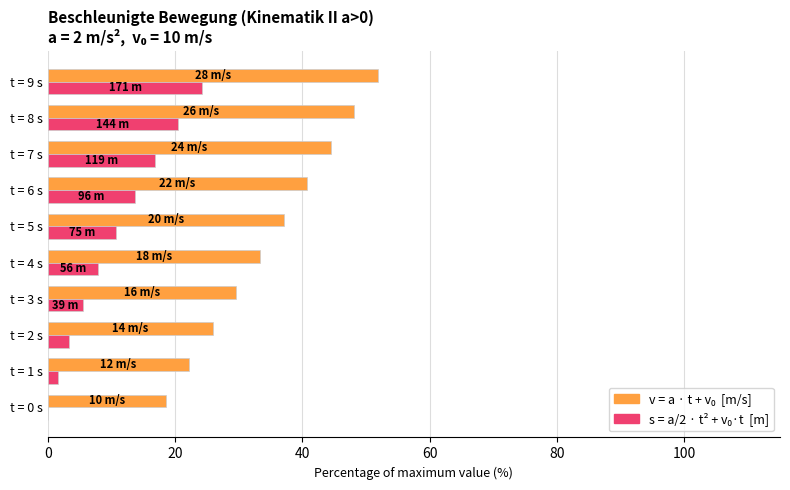

What is the total value across all series at t = 6 s?

54.4